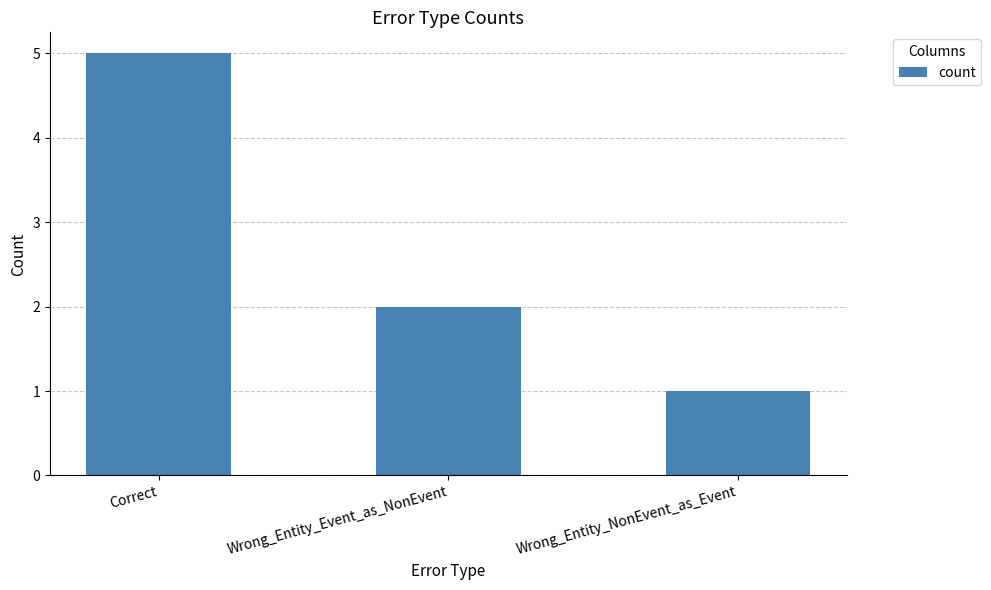

What is the sum of all values?

8